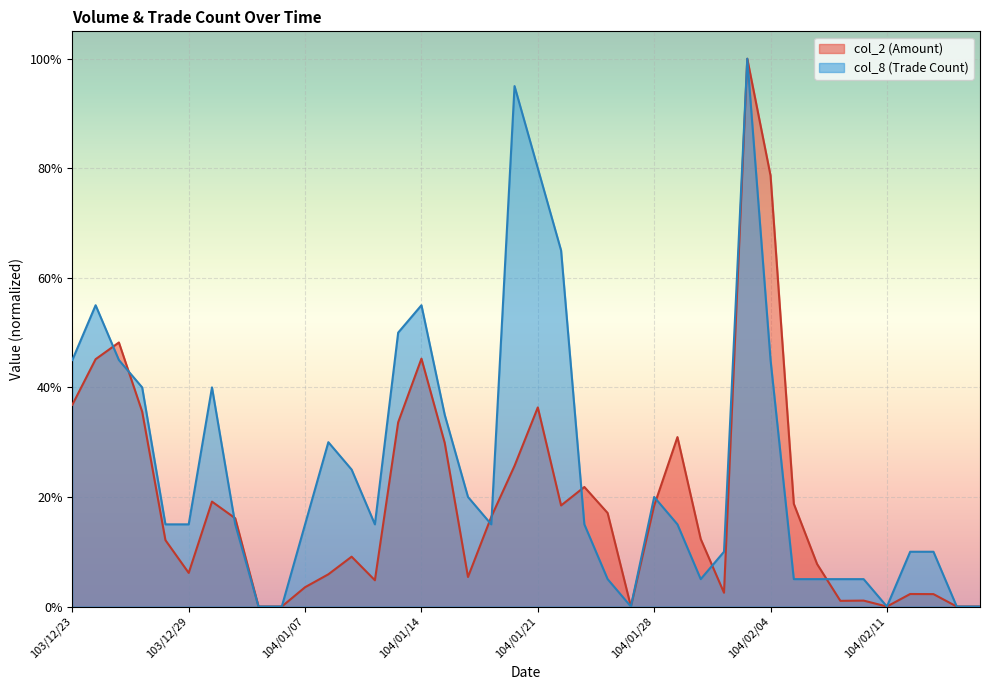

The col_8 series shows 0.2 at 104/01/16. True or false?

True